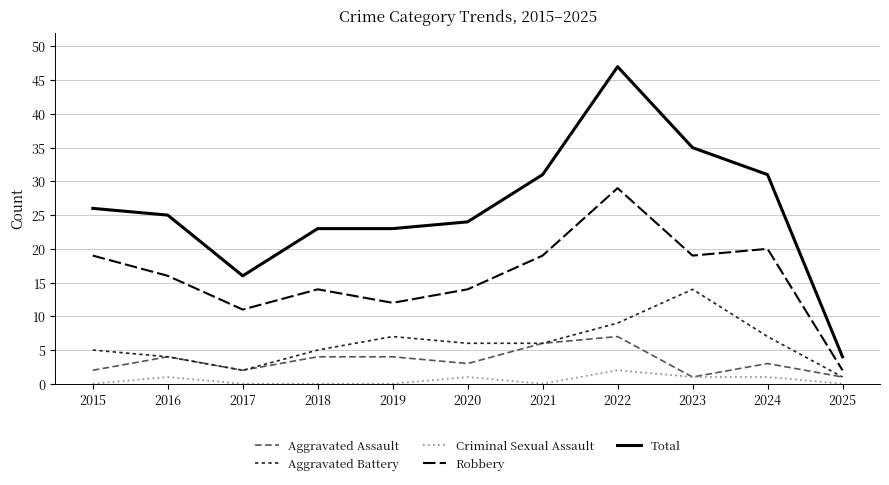

Rank the series by their maximum value, from lowest to highest.

Criminal Sexual Assault, Aggravated Assault, Aggravated Battery, Robbery, Total